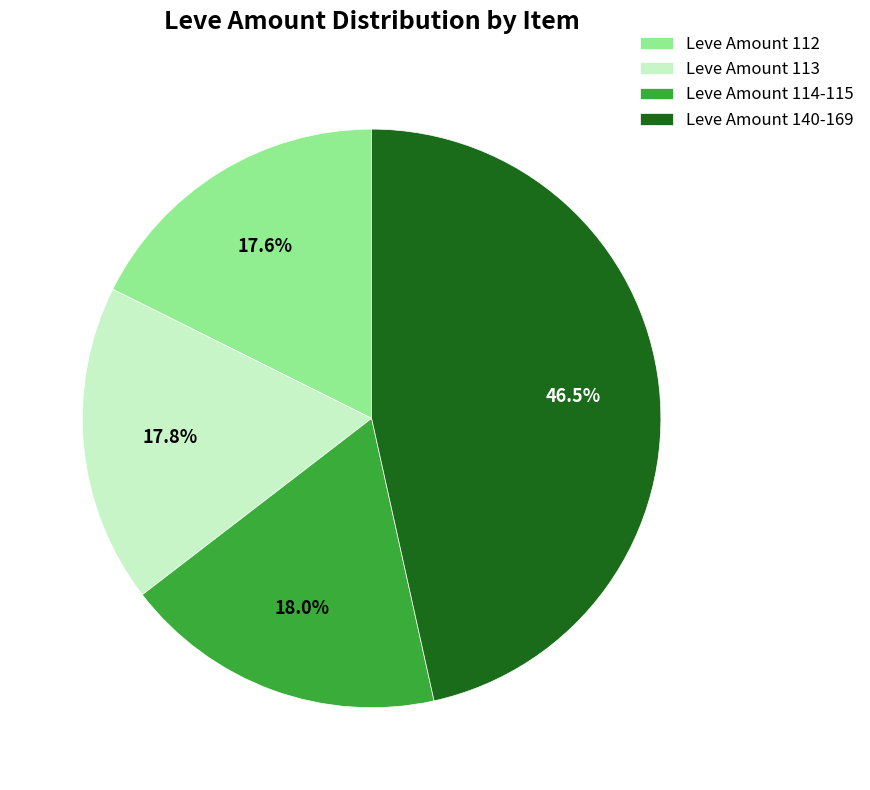

Approximately how many times larger is the value at Leve Amount 140-169 compared to Leve Amount 113?

2.6